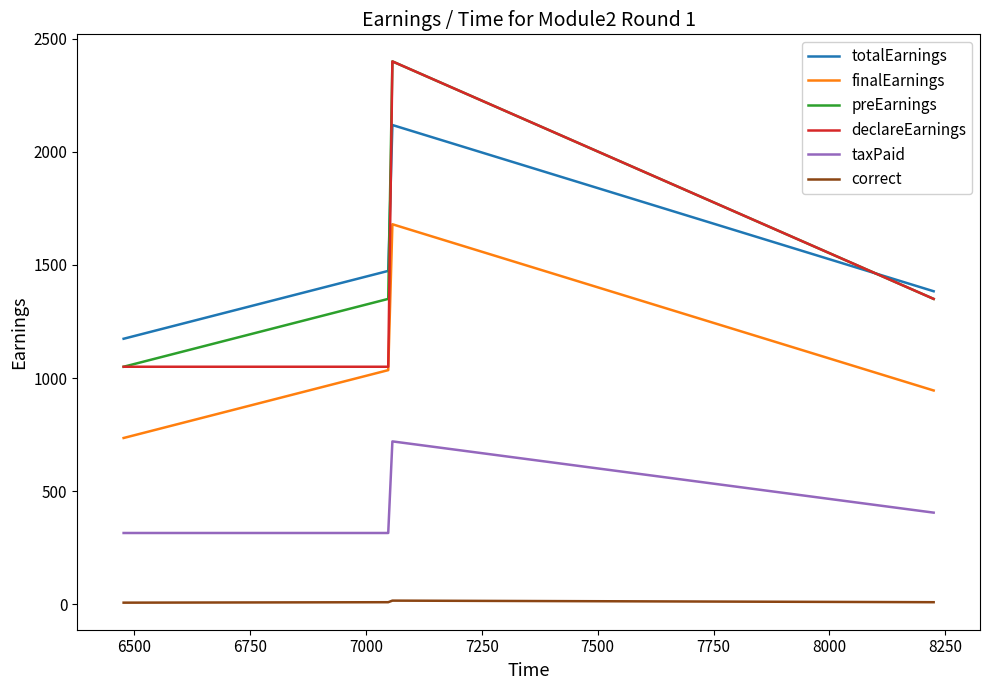

True or false: preEarnings and correct intersect in this chart.

False